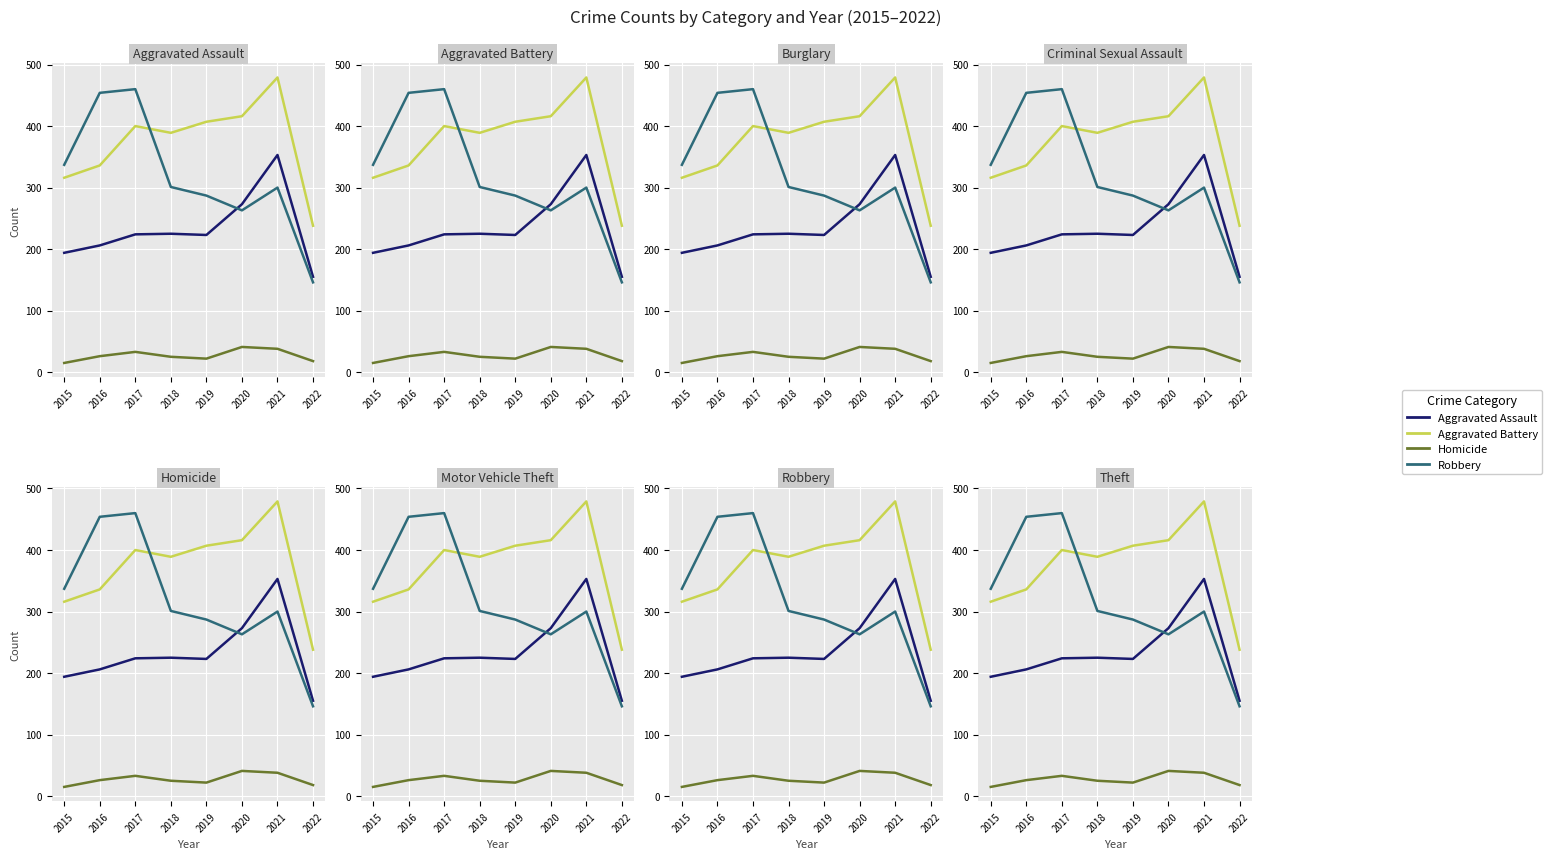

How many interior local peaks does the Homicide series have?

2